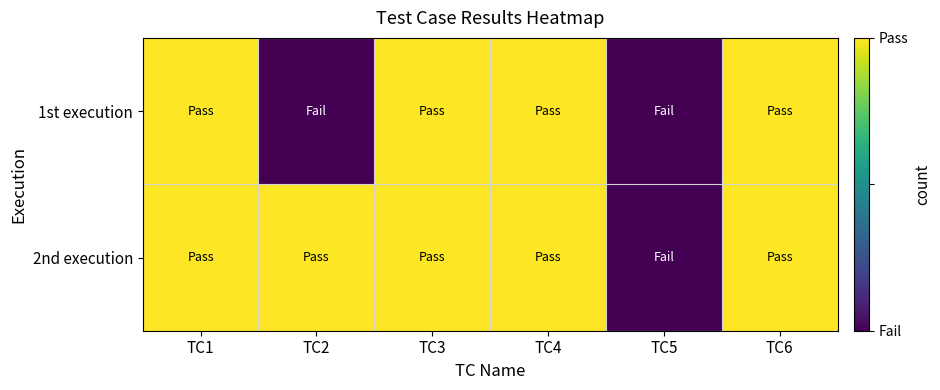

Which series has the largest range (max minus min)?

1st execution